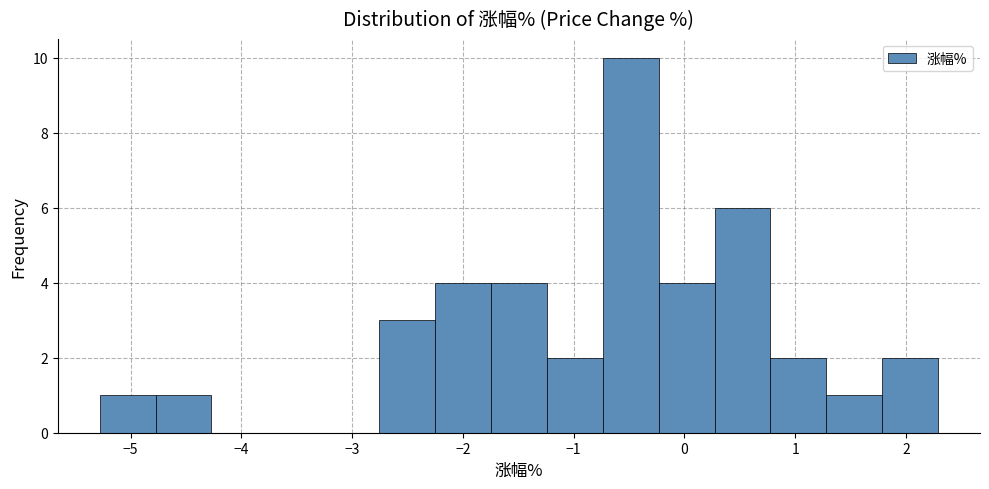

What is the height of the bar covering -1.2 to -0.7 on the x-axis? Neither the bar edges nor the heights are printed on the chart, so give them approximately, as read against the axes.

2